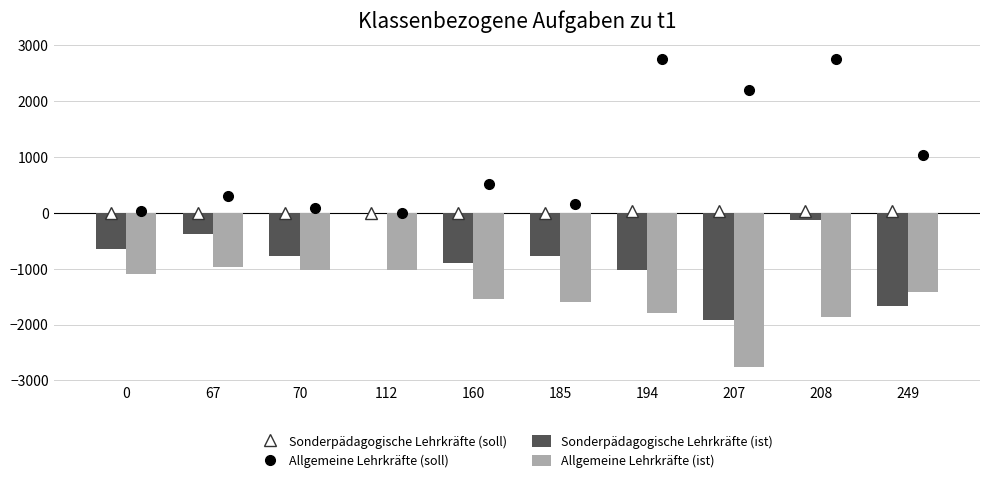

Reading left to right, what are all the values shown in this chart?

Sonderpädagogische Lehrkräfte (soll): 0=0.0	67=1.8	70=1.5	112=0.5	160=1.7	185=1.3	194=41.9	207=30.4	208=42.5	249=27.3
Allgemeine Lehrkräfte (soll): 0=34.4	67=311.9	70=96.3	112=0.0	160=518.3	185=158.2	194=2749.7	207=2197.0	208=2752.0	249=1034.3
Sonderpädagogische Lehrkräfte (ist): 0=-640.0	67=-384.0	70=-768.0	112=0.0	160=-896.0	185=-768.0	194=-1024.0	207=-1920.0	208=-128.0	249=-1664.0
Allgemeine Lehrkräfte (ist): 0=-1088.0	67=-960.0	70=-1024.0	112=-1024.0	160=-1536.0	185=-1600.0	194=-1792.0	207=-2752.0	208=-1856.0	249=-1408.0